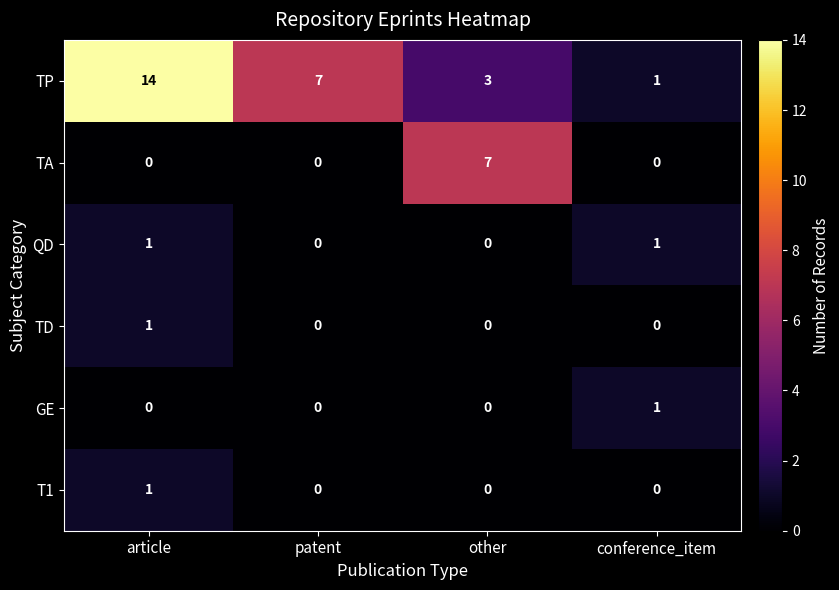

Which series has the widest spread of values?

TP